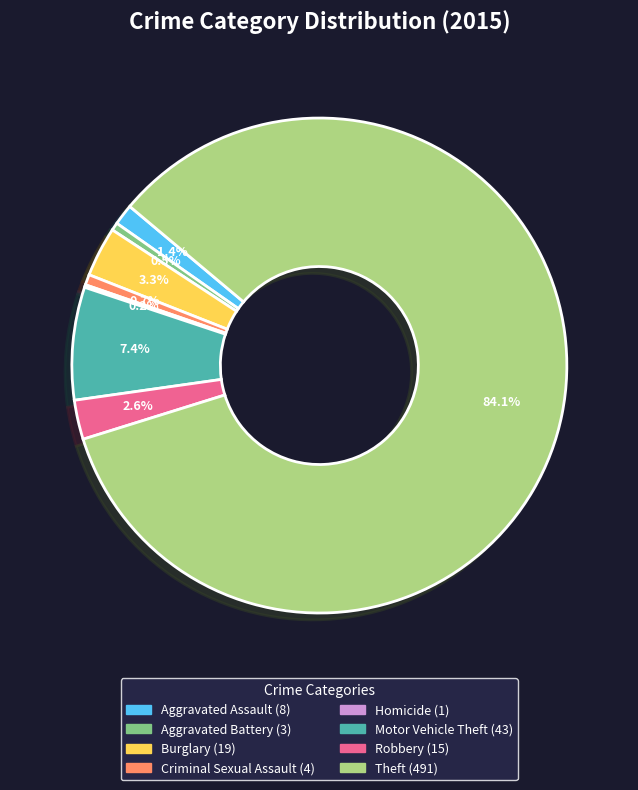

Is there a majority slice in this chart?

Yes